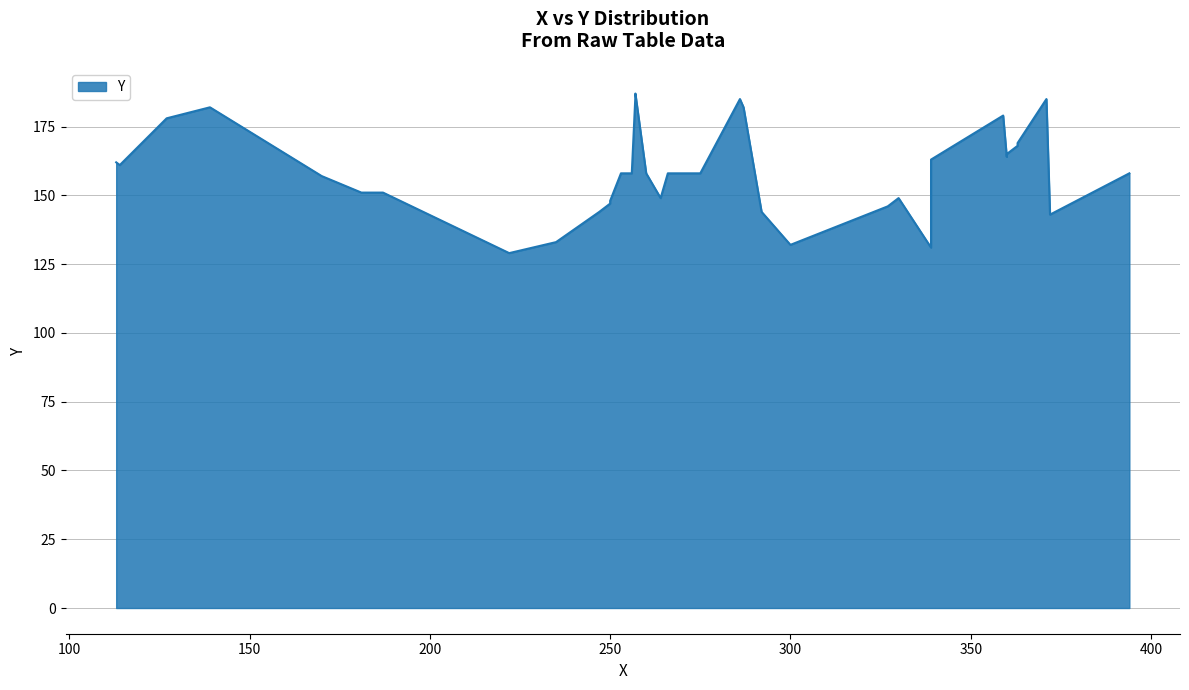

Where is the data nearest to the value 158?

253